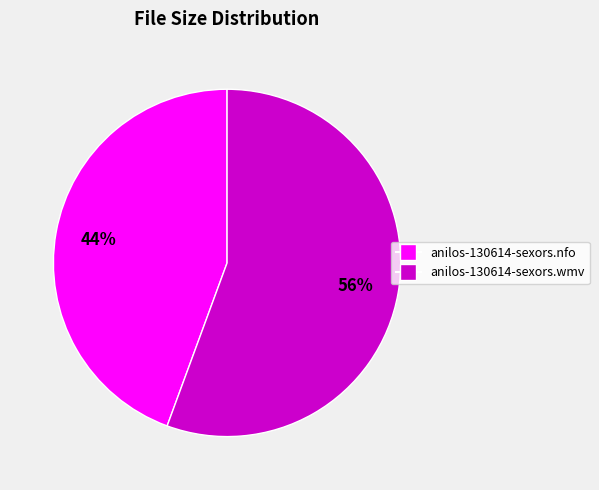

What is the ratio of the value at anilos-130614-sexors.nfo to the value at anilos-130614-sexors.wmv?

0.8